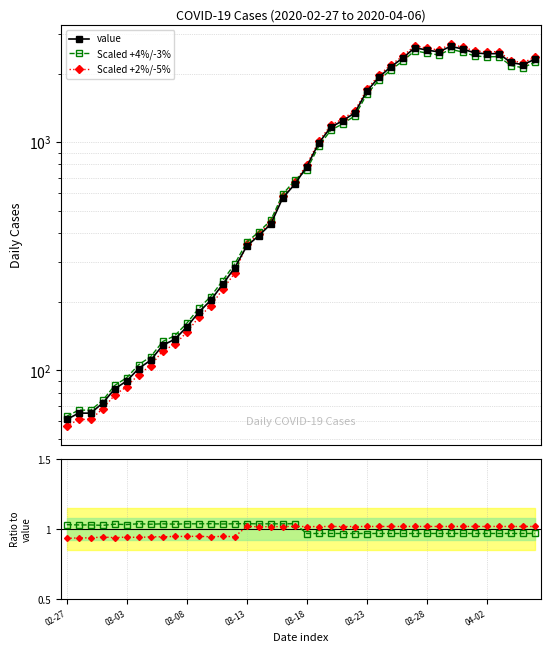

Reading left to right, what are all the values shown in this chart?

value: 02-27=61.0	03-03=65.0	03-08=65.0	03-13=72.0	03-18=83.0	03-23=90.0	03-28=102.0	04-02=111.0	8=129.0	9=137.0	10=155.0	11=180.0	12=203.0	13=239.0	14=282.0	15=351.0	16=390.0	17=438.0	18=571.0	19=655.0	20=783.0	21=992.0	22=1165.0	23=1245.0	24=1347.0	25=1674.0	26=1927.0	27=2145.0	28=2341.0	29=2602.0	30=2540.0	31=2493.0	32=2639.0	33=2565.0	34=2469.0	35=2446.0	36=2452.0	37=2241.0	38=2192.0	39=2312.0
Scaled +4%/-3%: 02-27=1.0	03-03=1.0	03-08=1.0	03-13=1.0	03-18=1.0	03-23=1.0	03-28=1.0	04-02=1.0	8=1.0	9=1.0	10=1.0	11=1.0	12=1.0	13=1.0	14=1.0	15=1.0	16=1.0	17=1.0	18=1.0	19=1.0	20=1.0	21=1.0	22=1.0	23=1.0	24=1.0	25=1.0	26=1.0	27=1.0	28=1.0	29=1.0	30=1.0	31=1.0	32=1.0	33=1.0	34=1.0	35=1.0	36=1.0	37=1.0	38=1.0	39=1.0
Scaled +2%/-5%: 02-27=0.9	03-03=0.9	03-08=0.9	03-13=0.9	03-18=0.9	03-23=0.9	03-28=0.9	04-02=0.9	8=0.9	9=0.9	10=0.9	11=0.9	12=0.9	13=0.9	14=0.9	15=1.0	16=1.0	17=1.0	18=1.0	19=1.0	20=1.0	21=1.0	22=1.0	23=1.0	24=1.0	25=1.0	26=1.0	27=1.0	28=1.0	29=1.0	30=1.0	31=1.0	32=1.0	33=1.0	34=1.0	35=1.0	36=1.0	37=1.0	38=1.0	39=1.0